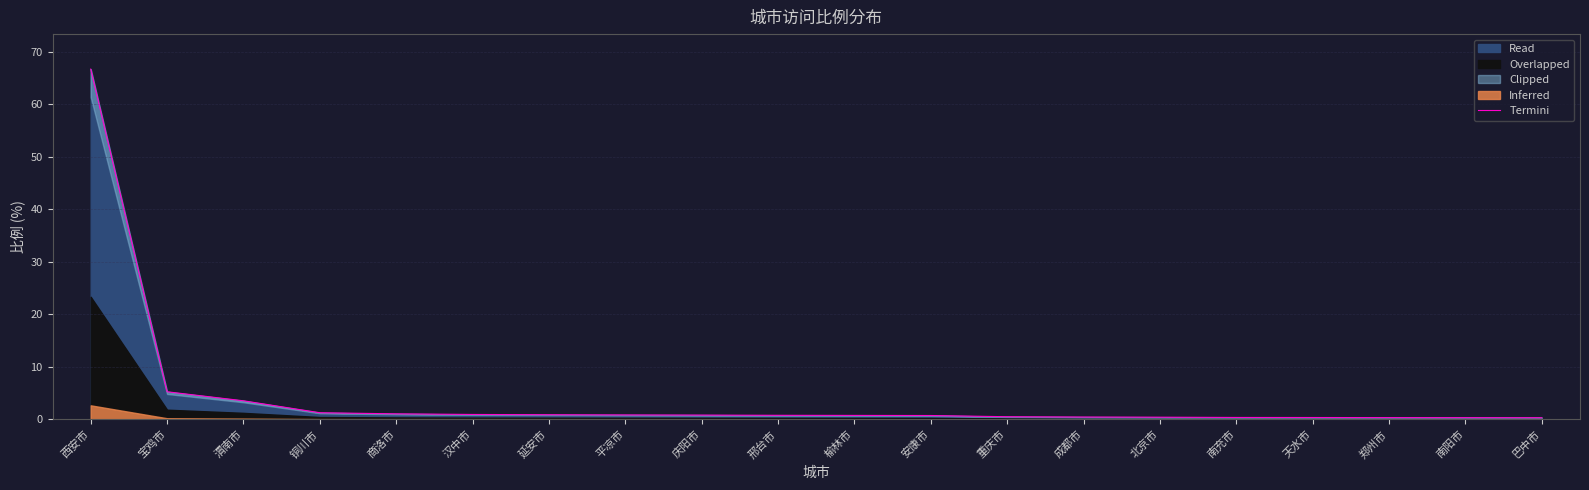

What is the change in value from 西安市 to 邢台市?

-65.9